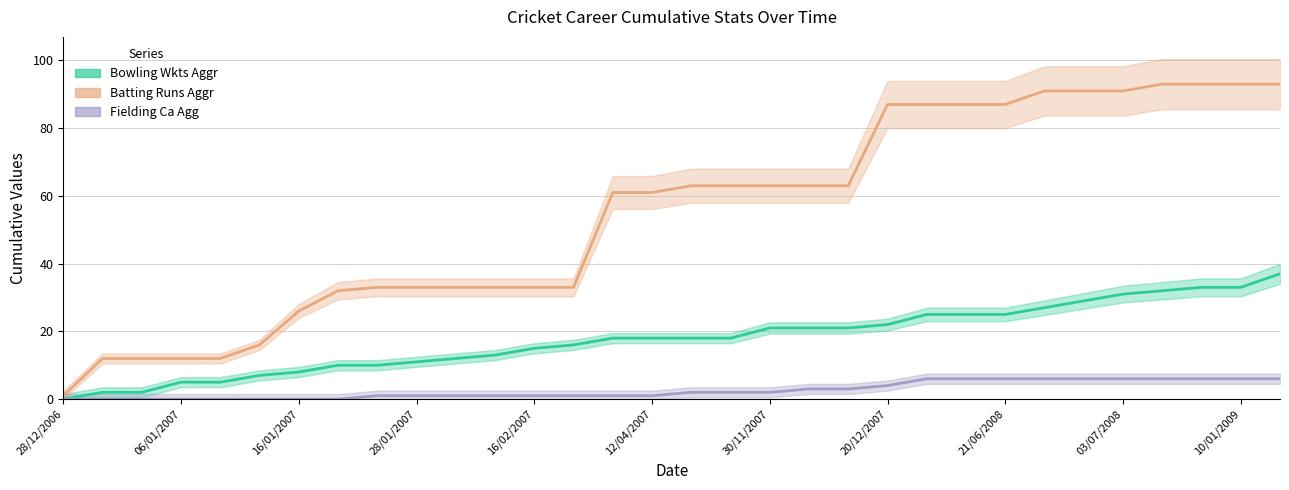

Is it true that Bowling Wkts Aggr equals 22 at 16/02/2007?

False